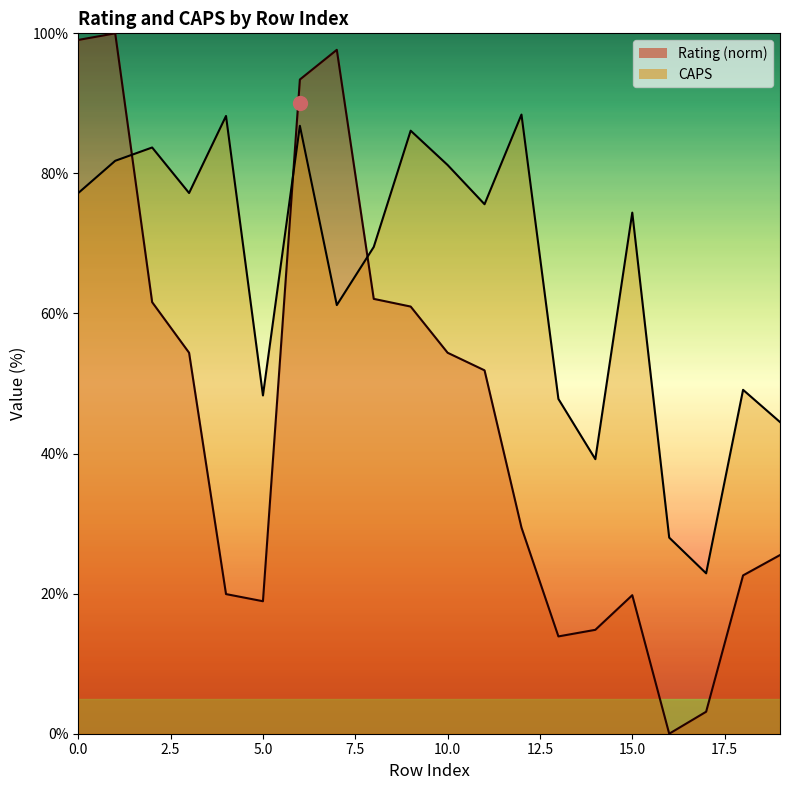

At how many categories does at least one series exceed 70?

12